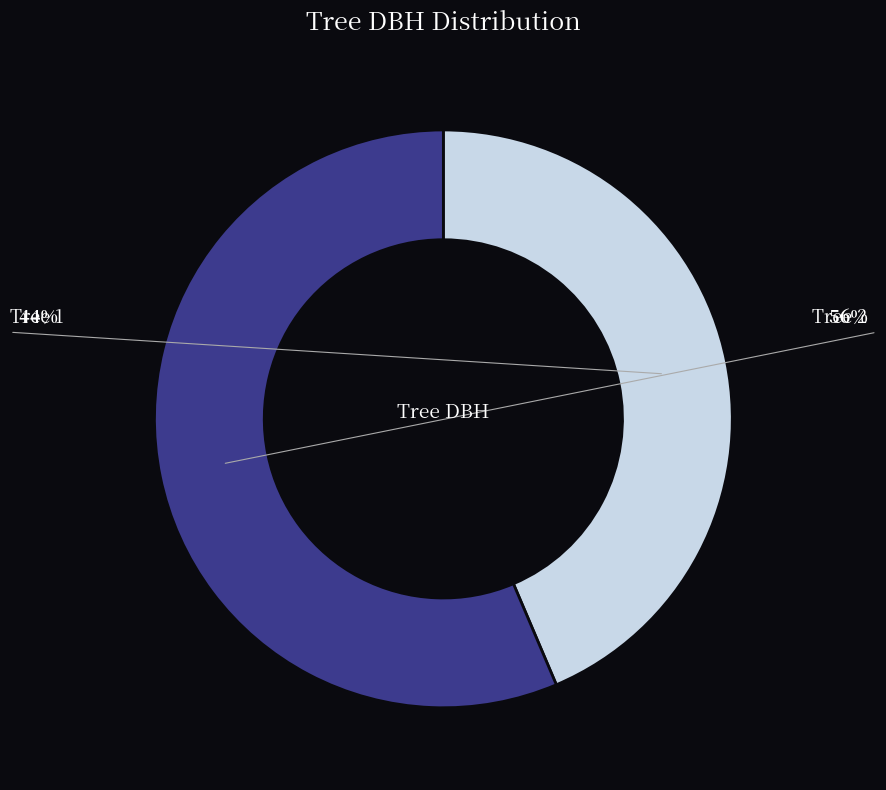

Is there a majority slice in this chart?

Yes